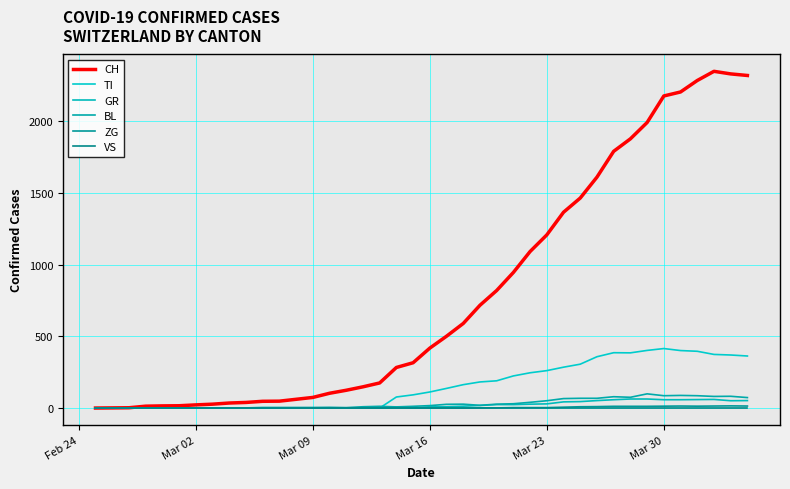

Does the chart display data point markers on the line(s)?

No